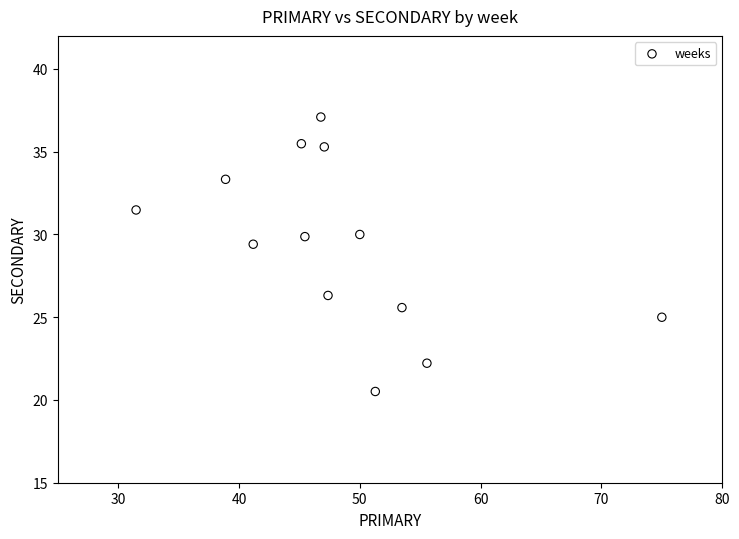

What is the range of X values (max minus min)?

43.5